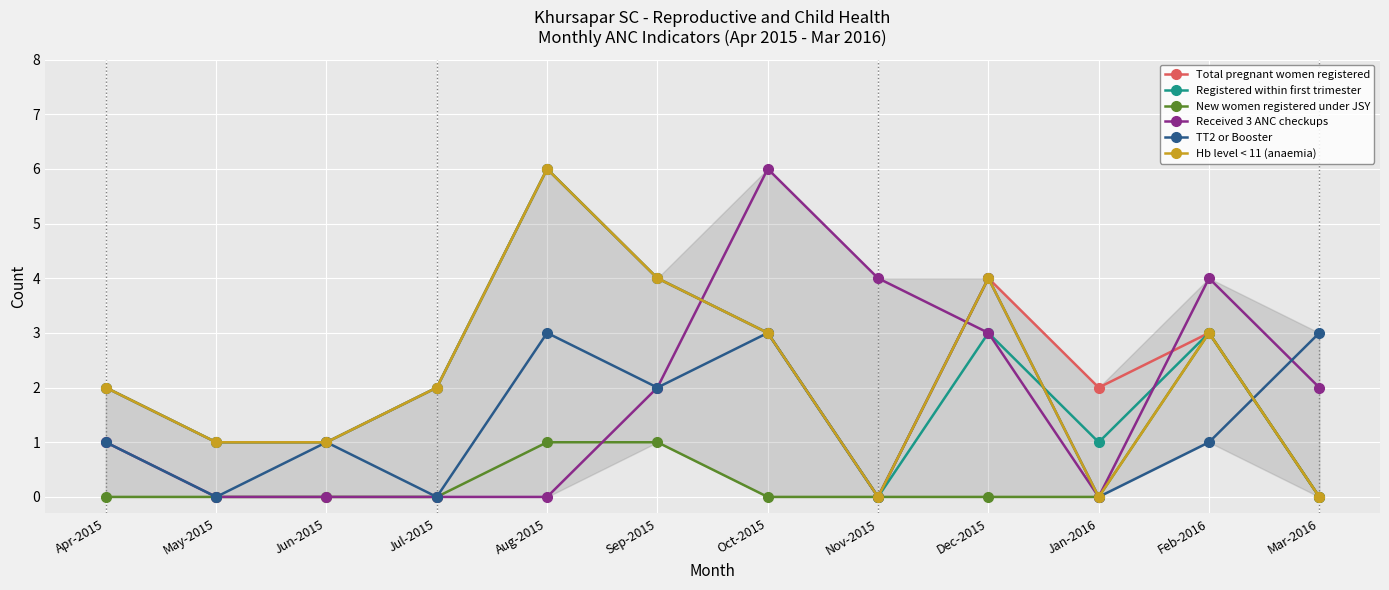

At which category is the sum across all series the highest?

Aug-2015